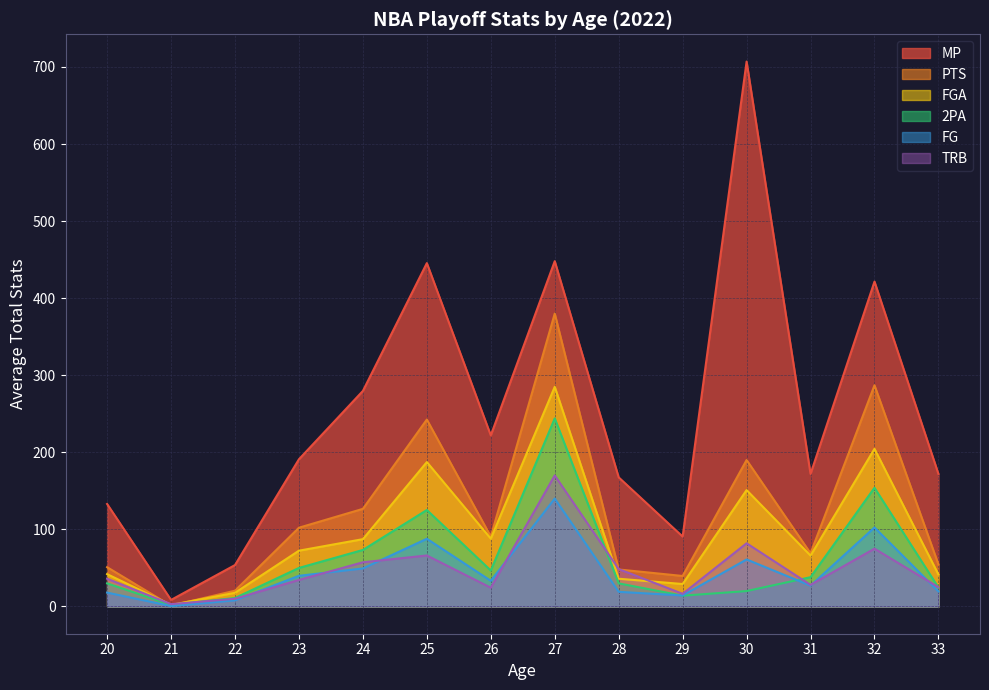

At which label does TRB reach its minimum?

21